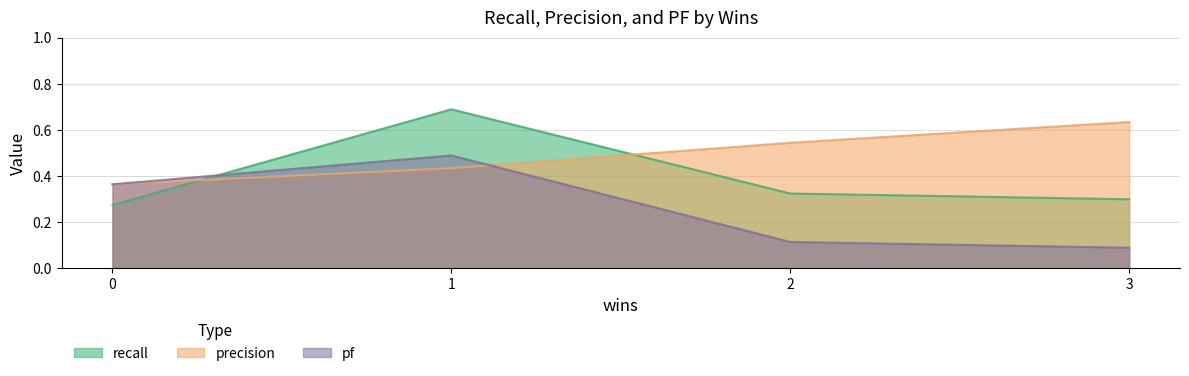

In pf, how many points are lower than both neighbors (excluding endpoints)?

0